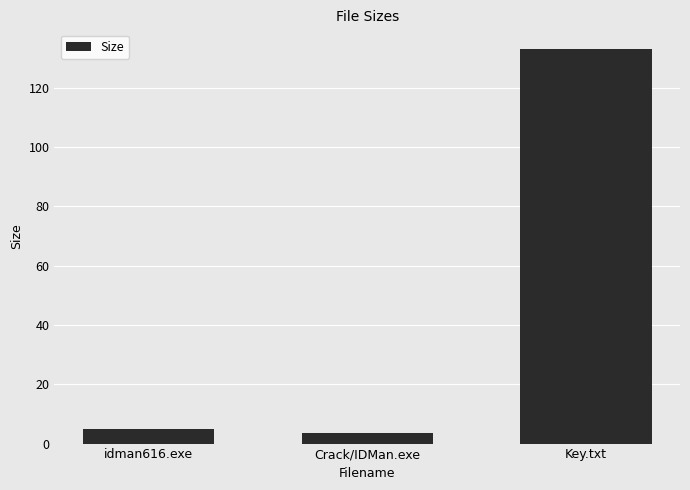

True or false: the data shows 4.9 at idman616.exe.

True